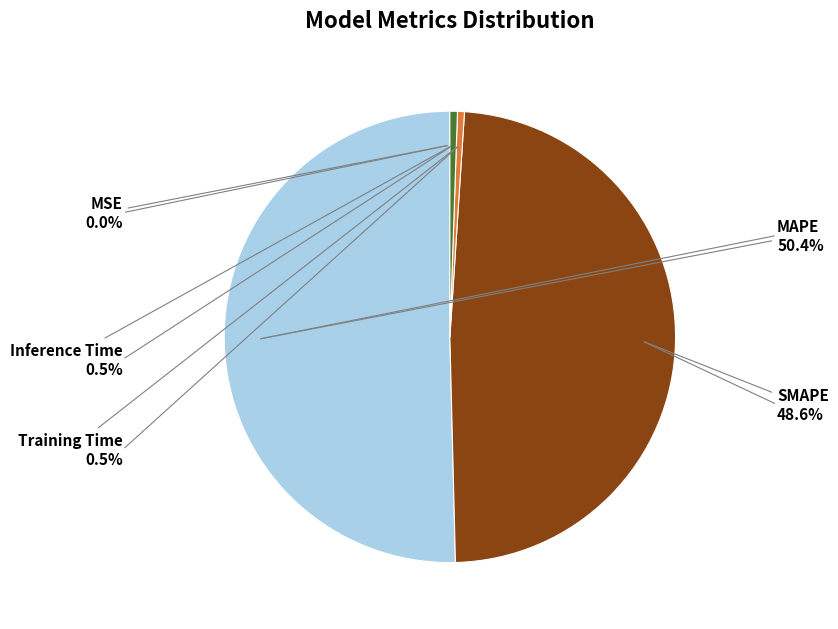

Is there any slice that represents more than half of the pie?

Yes